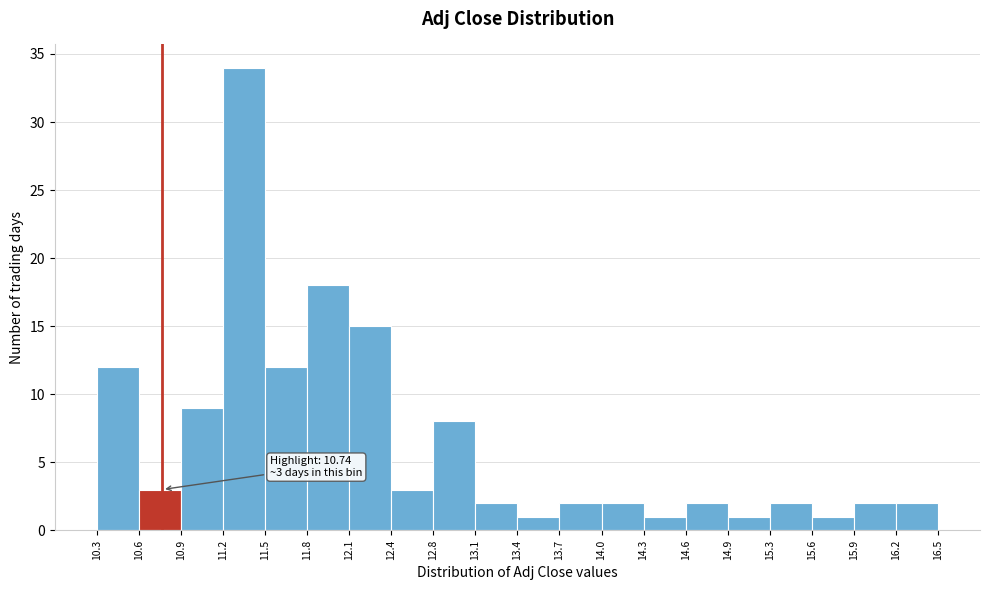

Which range on the x-axis has the tallest bar?

11.2 to 11.5